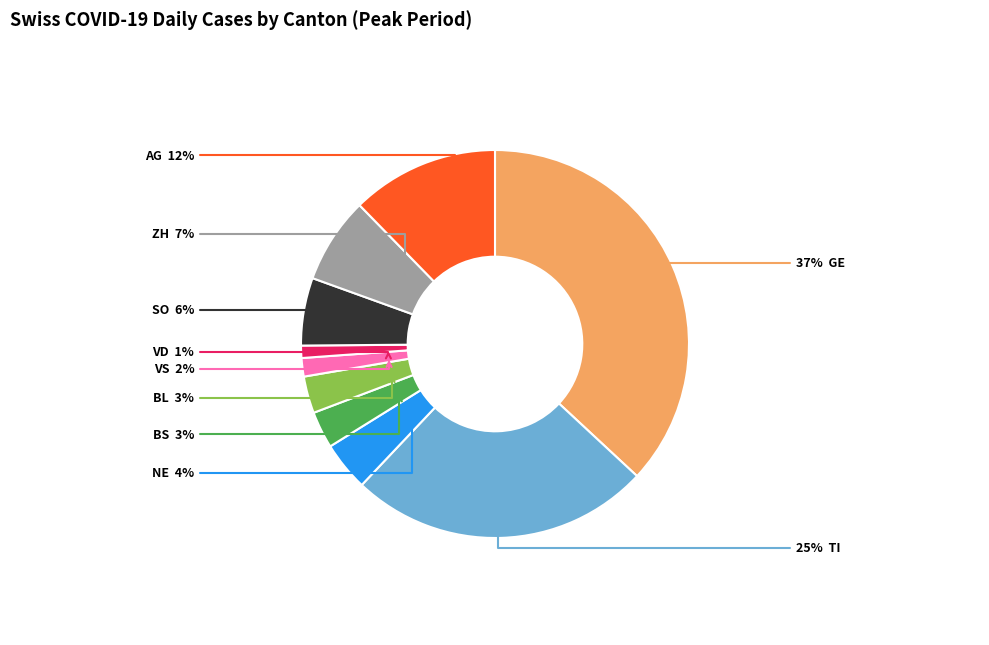

Count the number of slices in the pie.

10